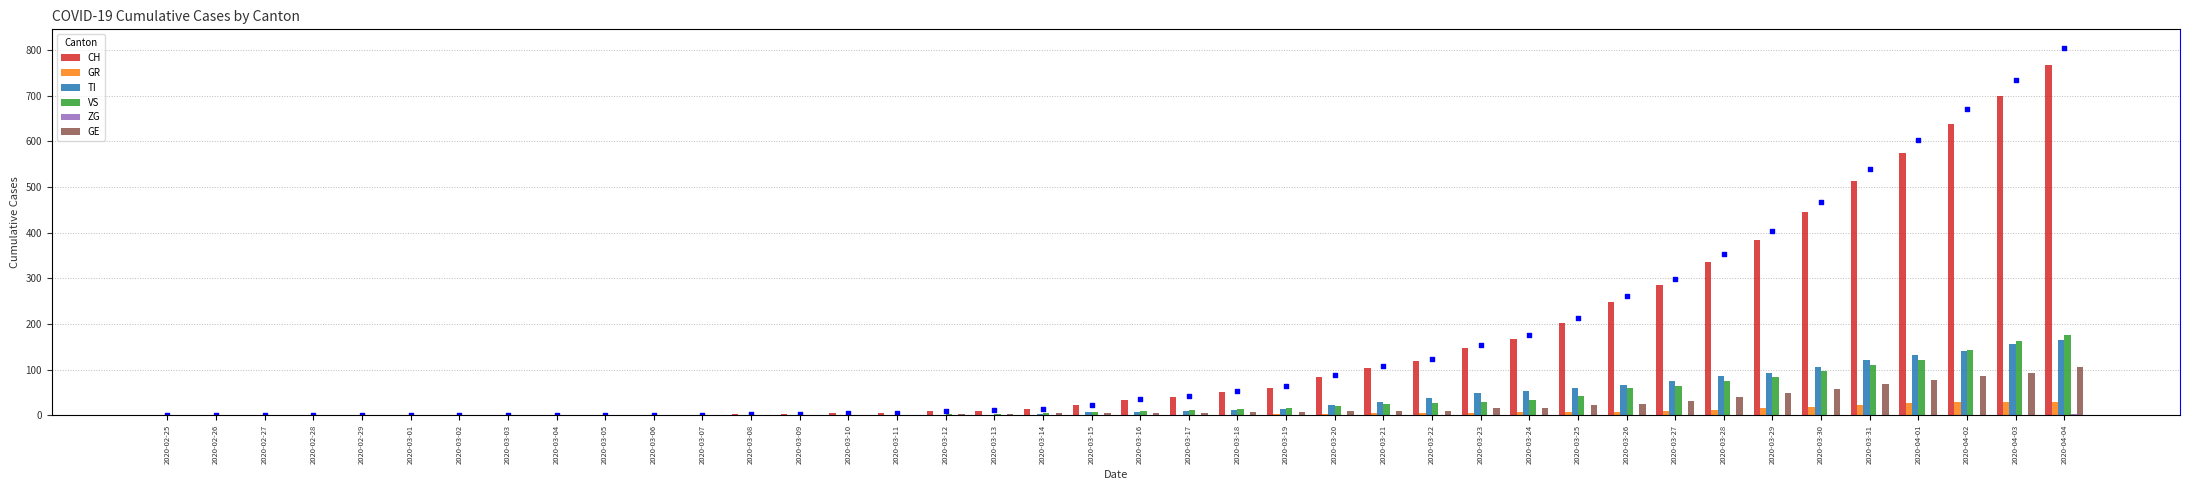

Which series has the largest total across all categories?

CH